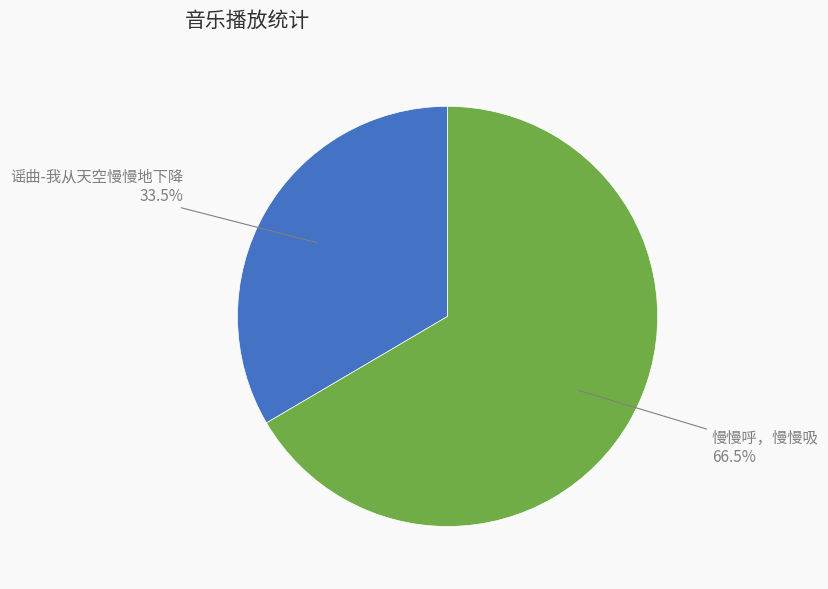

Does any single category account for the majority?

Yes